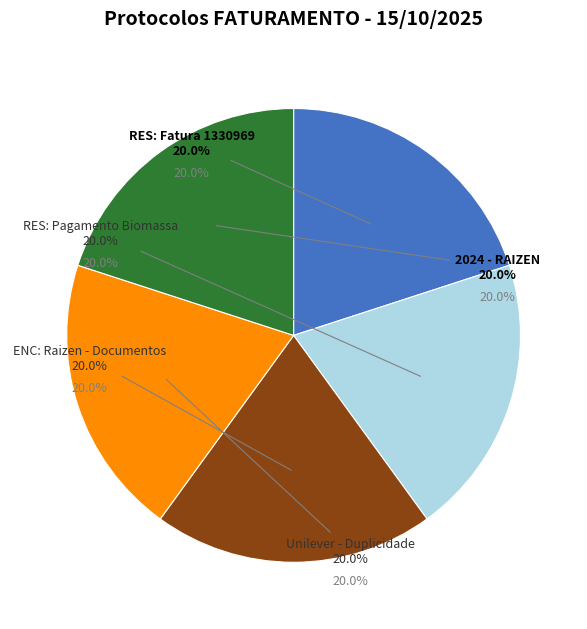

Is there any slice that represents more than half of the pie?

No